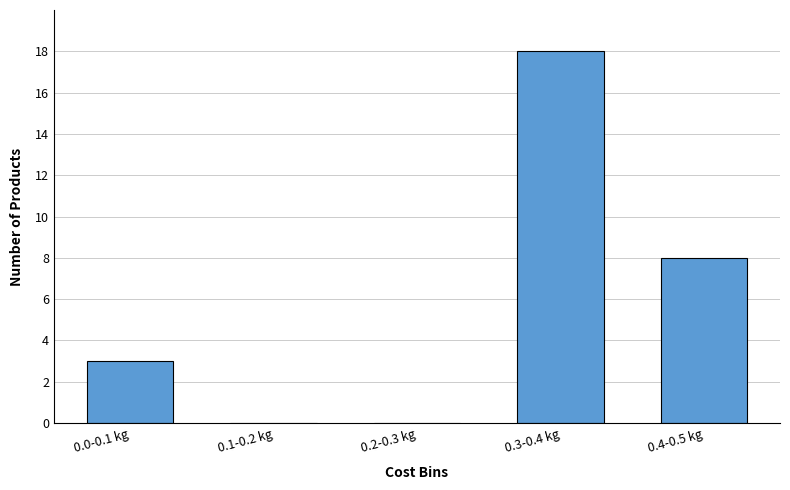

Reading right to left, list all the values displayed in this chart.

0.4-0.5 kg=8	0.3-0.4 kg=18	0.2-0.3 kg=0	0.1-0.2 kg=0	0.0-0.1 kg=3